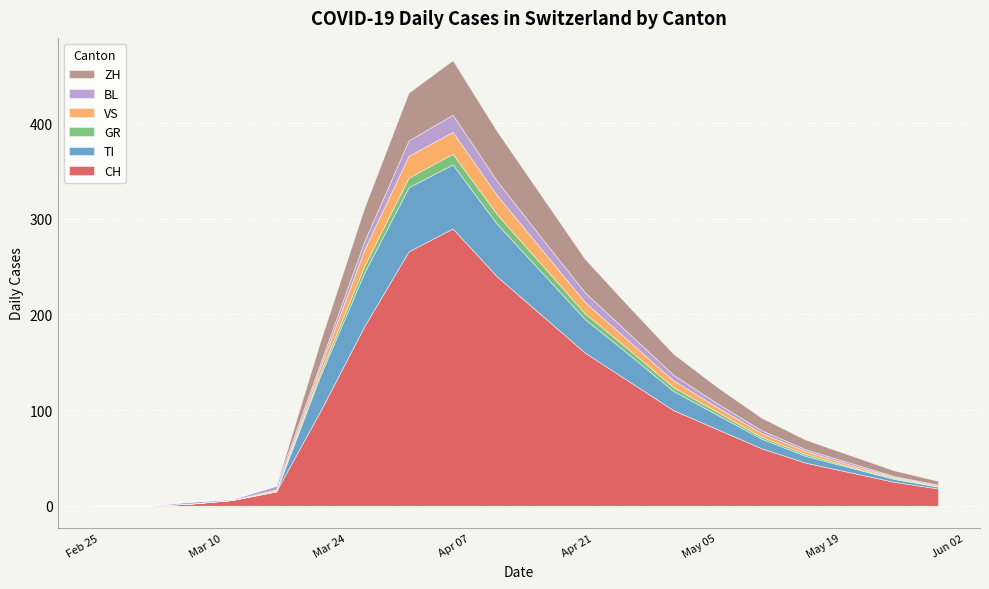

Rank the categories by GR value from lowest to highest.

2020-02-25, 2020-03-01, 2020-03-06, 2020-03-11, 2020-05-30, 2020-03-16, 2020-05-20, 2020-05-25, 2020-05-10, 2020-05-15, 2020-03-21, 2020-05-05, 2020-04-30, 2020-04-25, 2020-04-20, 2020-03-26, 2020-04-15, 2020-03-31, 2020-04-10, 2020-04-05